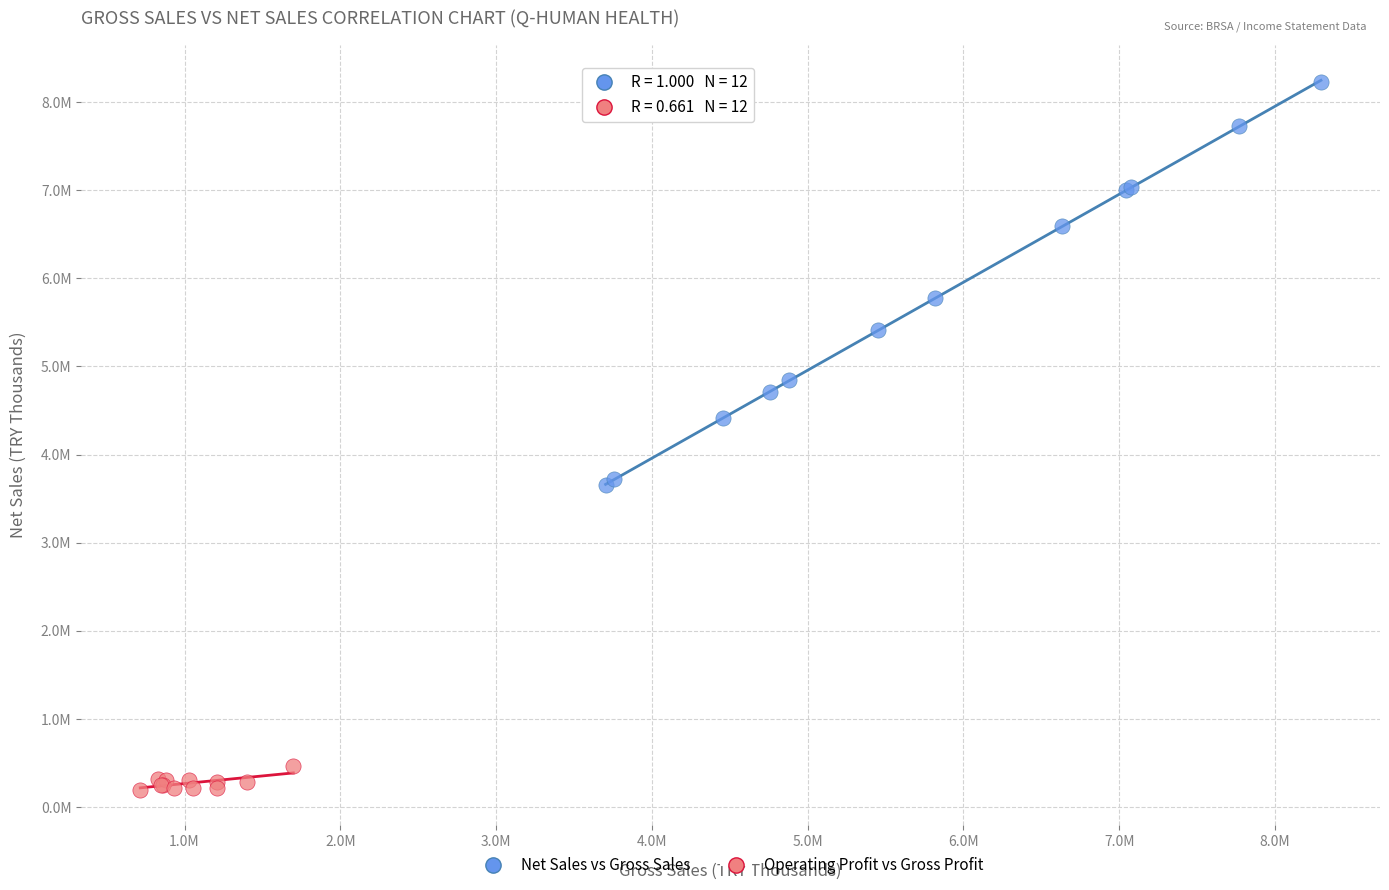

What are all the series names shown in the legend?

Net Sales vs Gross Sales, Operating Profit vs Gross Profit